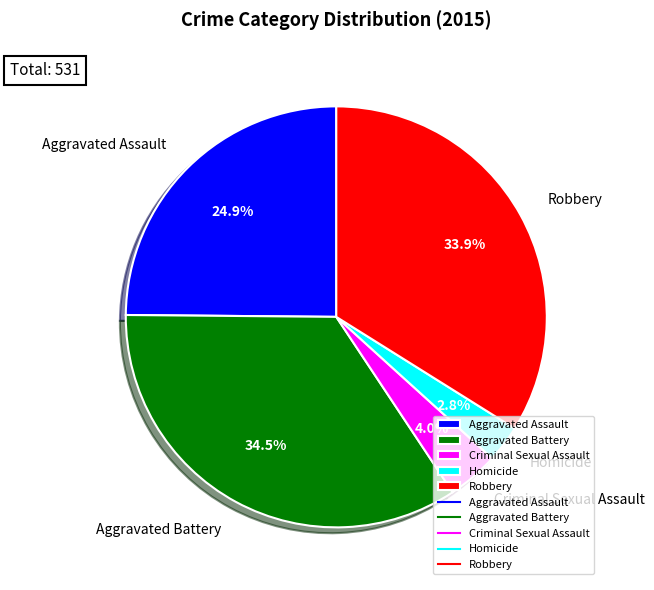

Is there any slice that represents more than half of the pie?

No